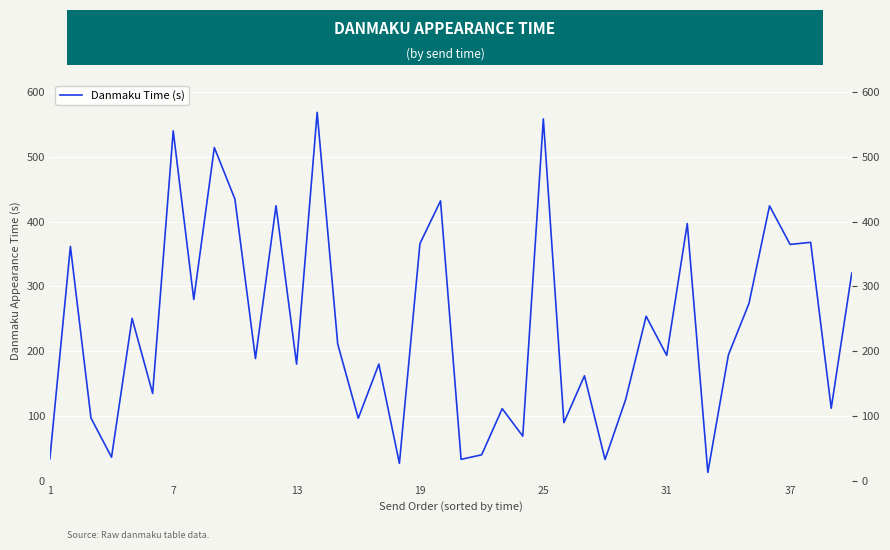

What is the difference between the maximum and minimum values?

556.3